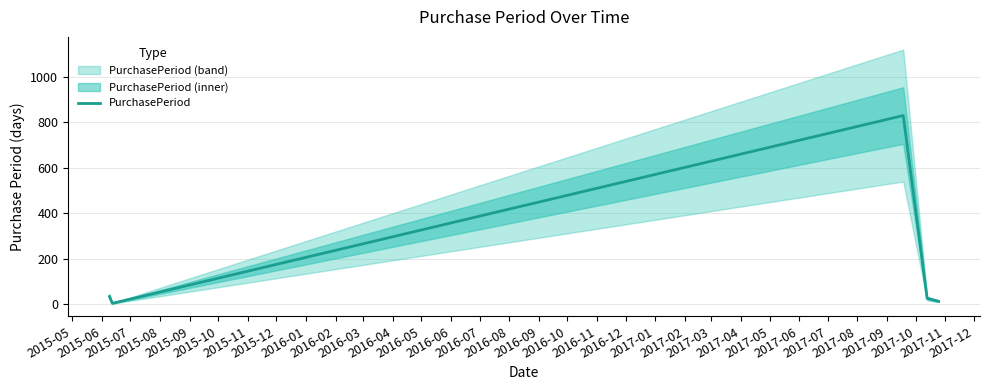

Does the chart display data point markers on the line(s)?

No